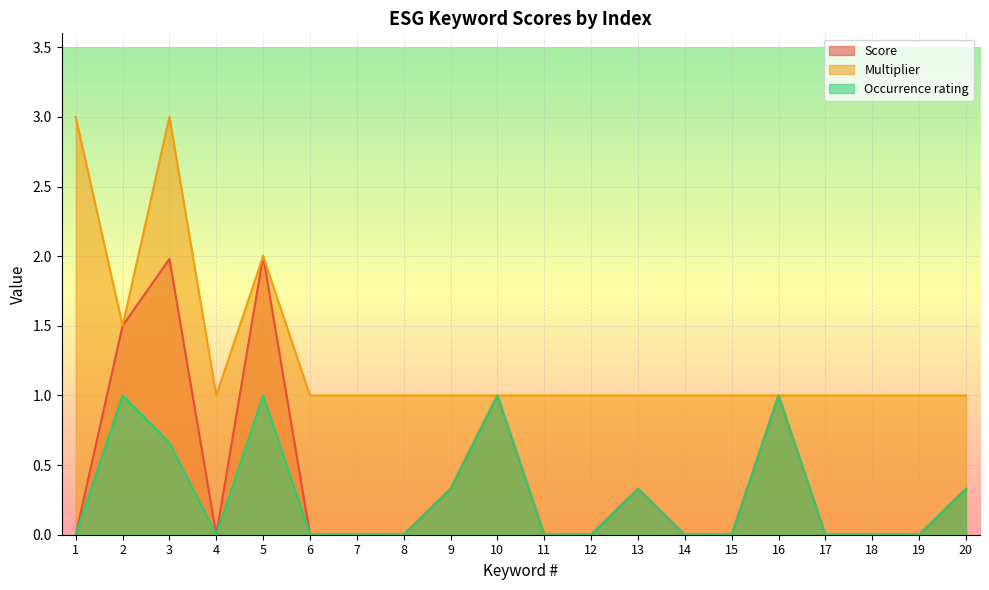

At which label does Occurrence rating reach its minimum?

1